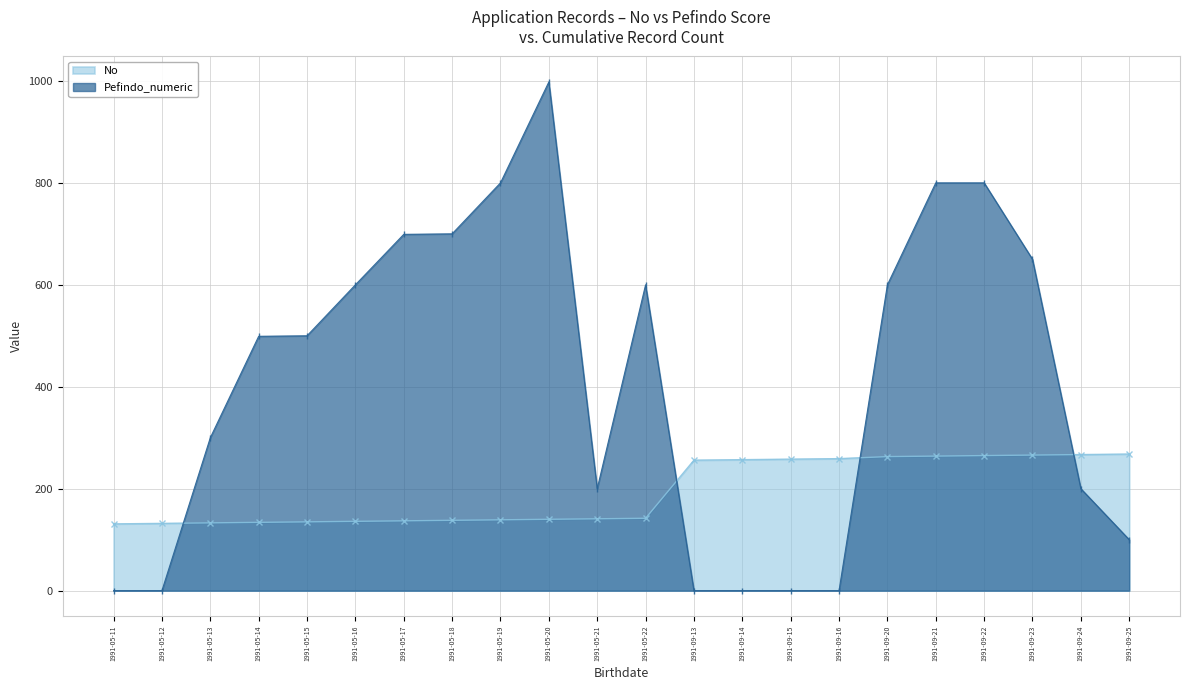

What is the sum of all No values?

4261